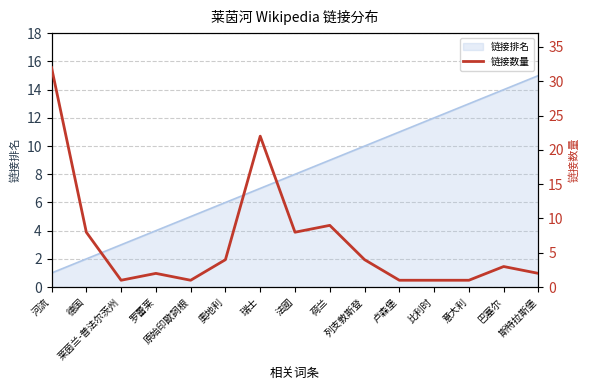

How many lines are shown in the chart?

1